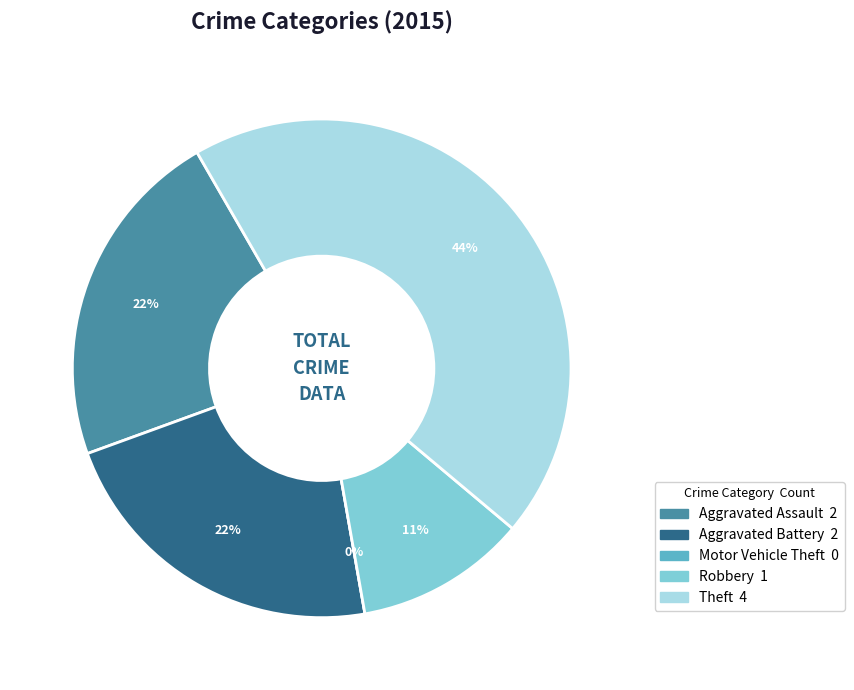

How much of the chart is everything except Aggravated Battery?

77.8%